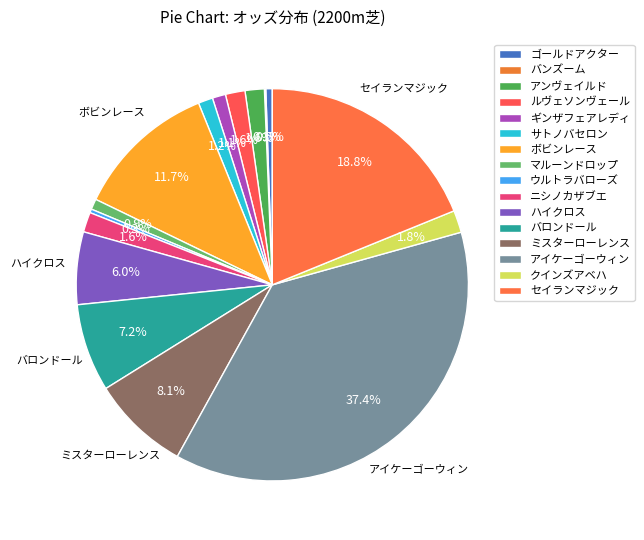

What is the ratio of the value at ギンザフェアレディ to the value at ルヴェソンヴェール?

0.7